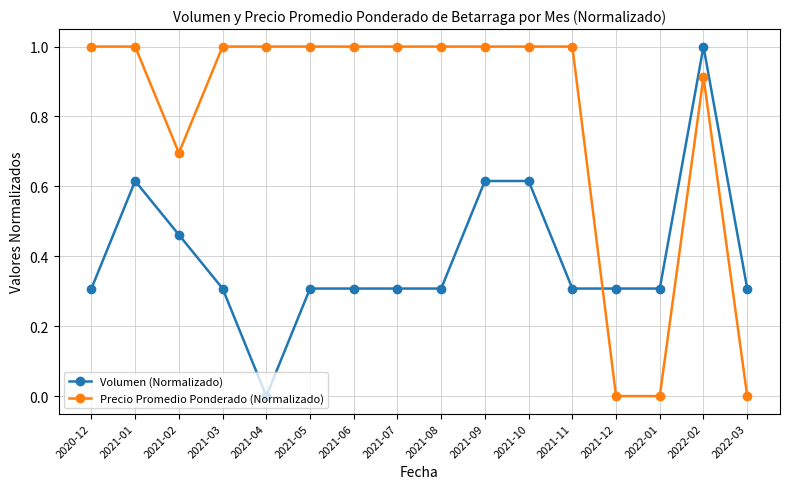

Which series ends up on top after the final intersection of Volumen (Normalizado) and Precio Promedio Ponderado (Normalizado)?

Volumen (Normalizado)